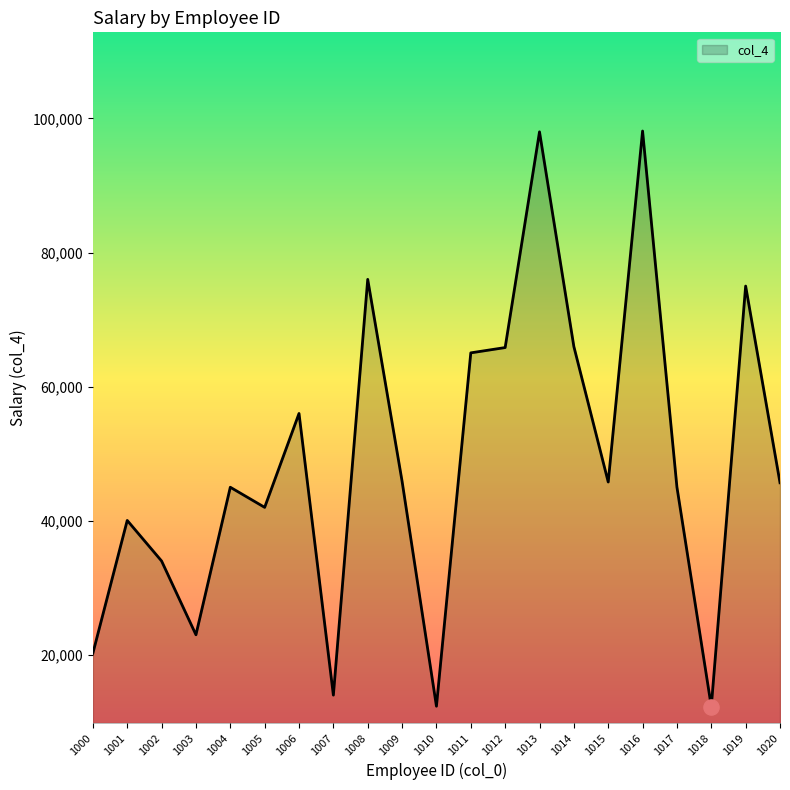

What is the change in value from 1003 to 1005?

+19000